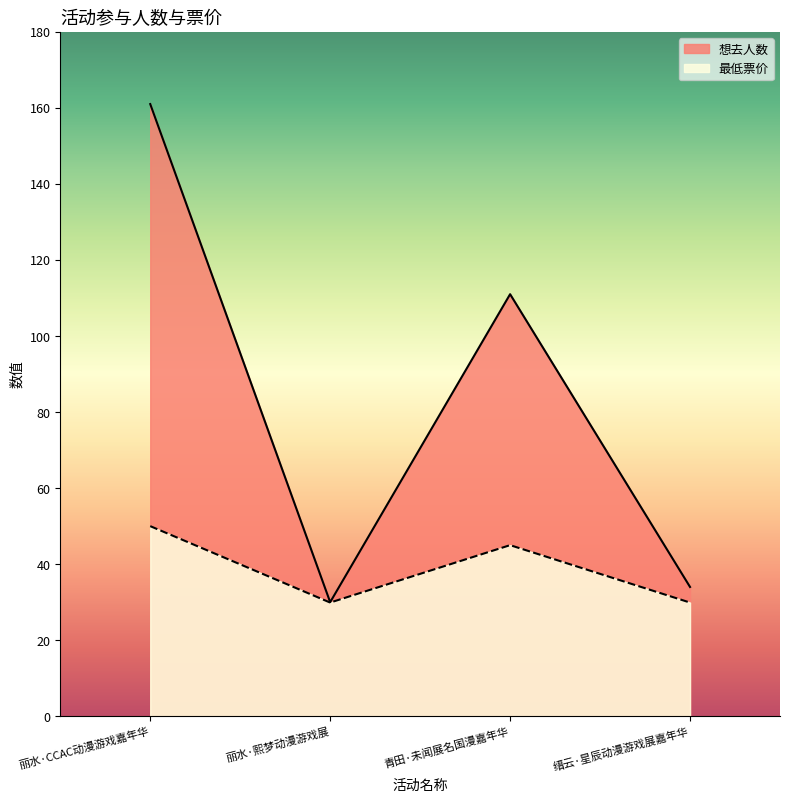

Which category has the highest value in the 最低票价 series?

丽水·CCAC动漫游戏嘉年华